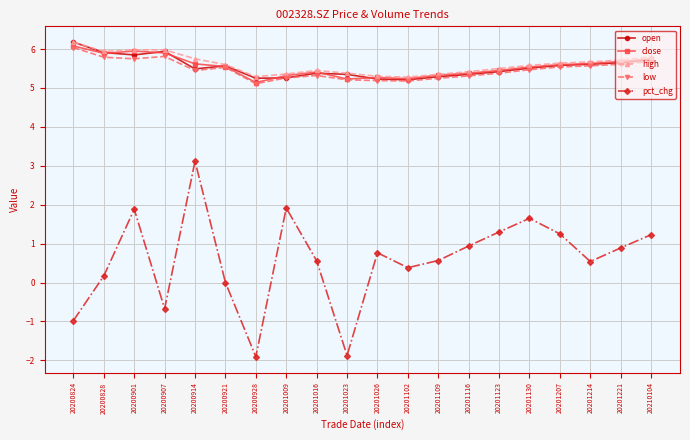

True or false: high and pct_chg cross at least once.

False